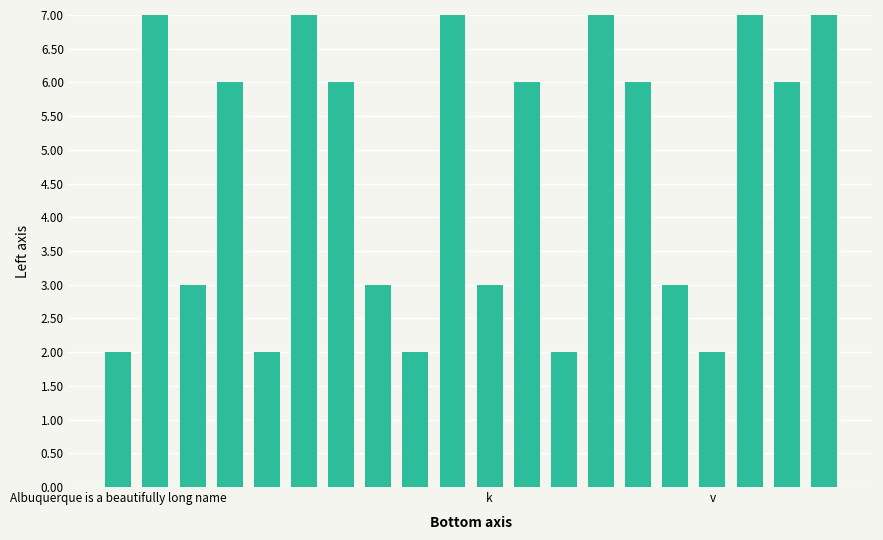

What is the sum of all values?

94